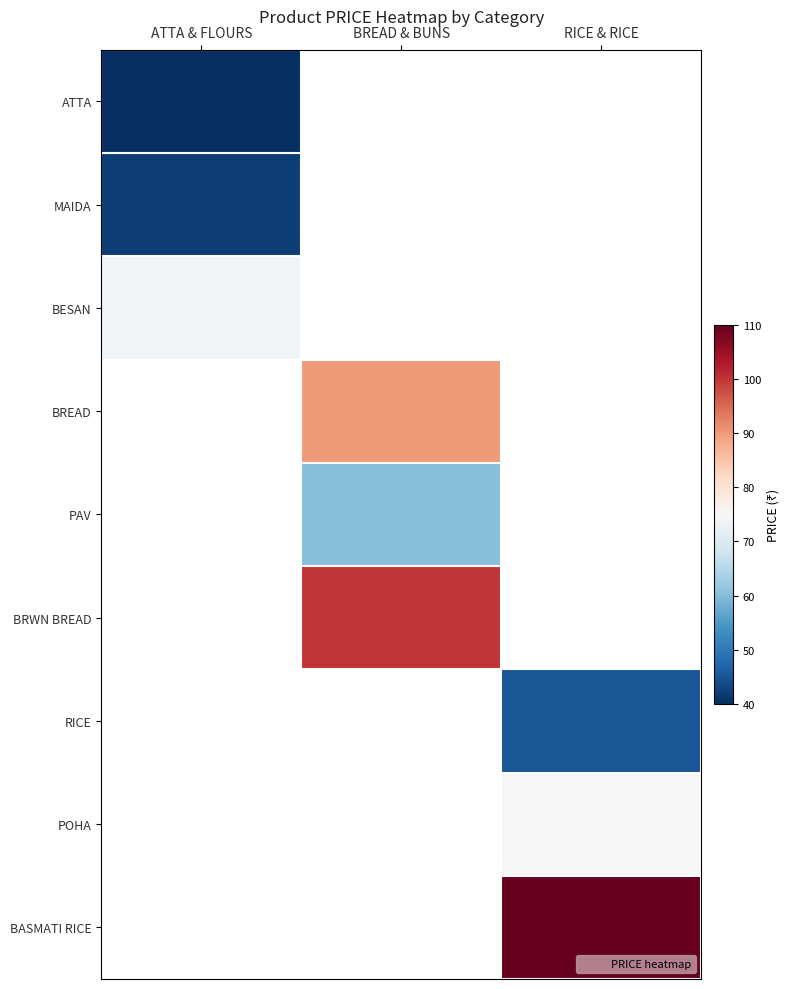

Where is MAIDA nearest to the value 42?

ATTA & FLOURS